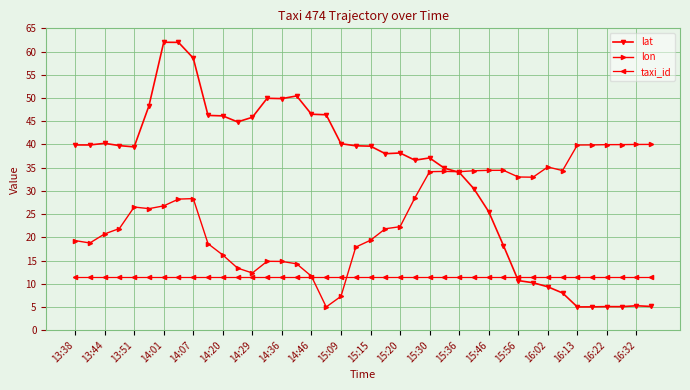

Count the number of categories in the chart.

40